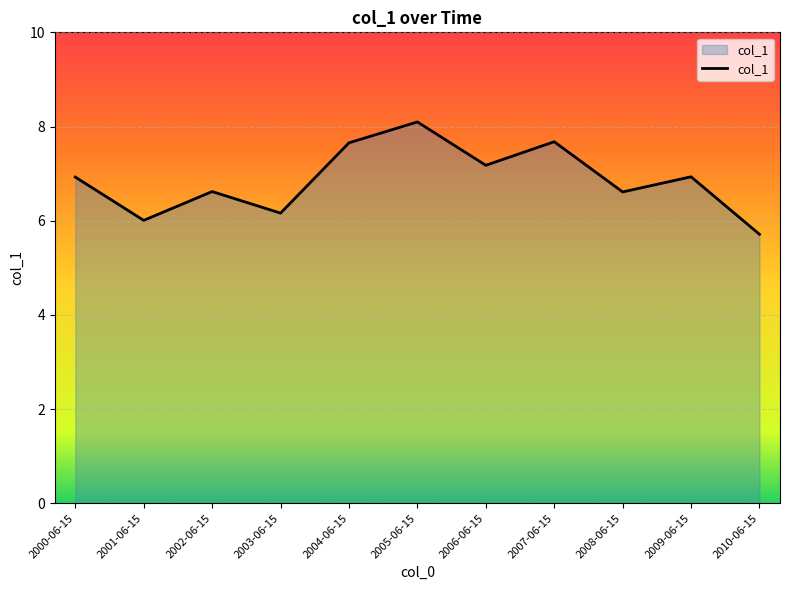

What value does the data have at 2004-06-15?

7.7